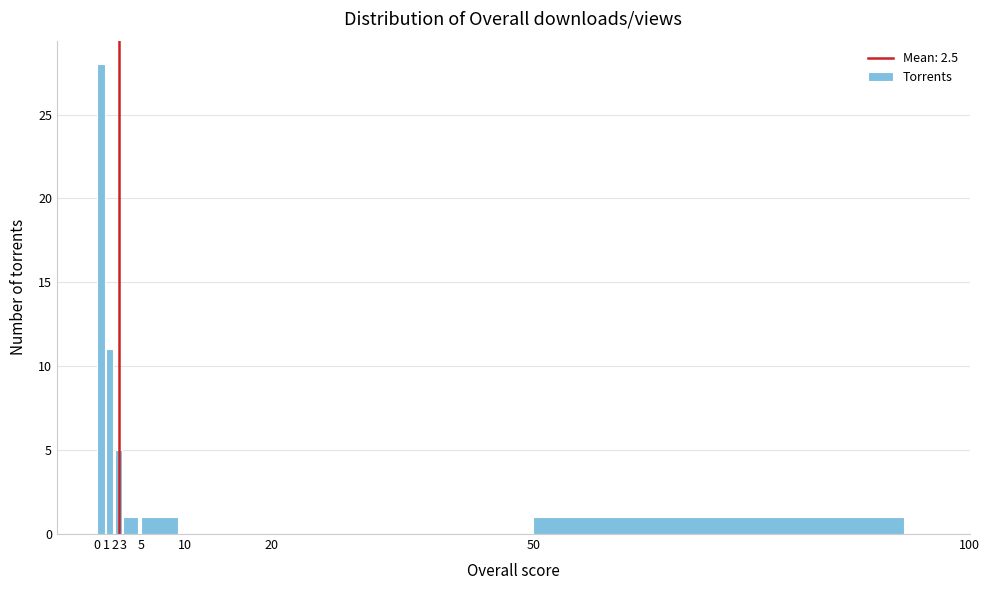

Reading left to right, transcribe this chart: for each bar, give the range it covers on the x-axis and its height. The values are not printed on the chart, so give them approximately, as read against the axis.

0 to 1: 28
1 to 2: 11
2 to 3: 5
3 to 5: 1
5 to 10: 1
10 to 20: 0
20 to 50: 0
50 to 100: 1